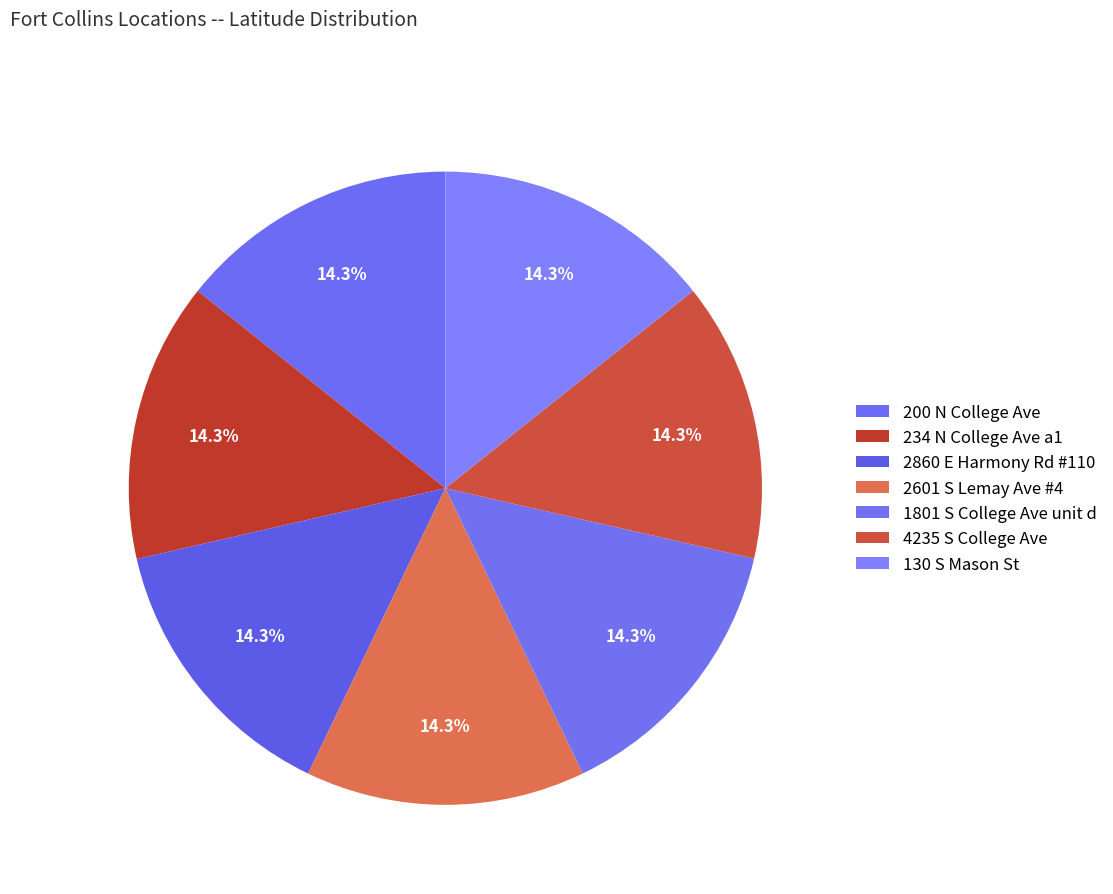

How many segments does this pie chart have?

7